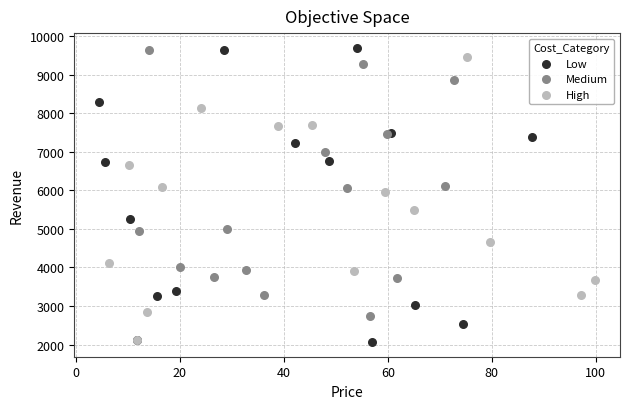

Which series has the largest Y range (max minus min)?

Low